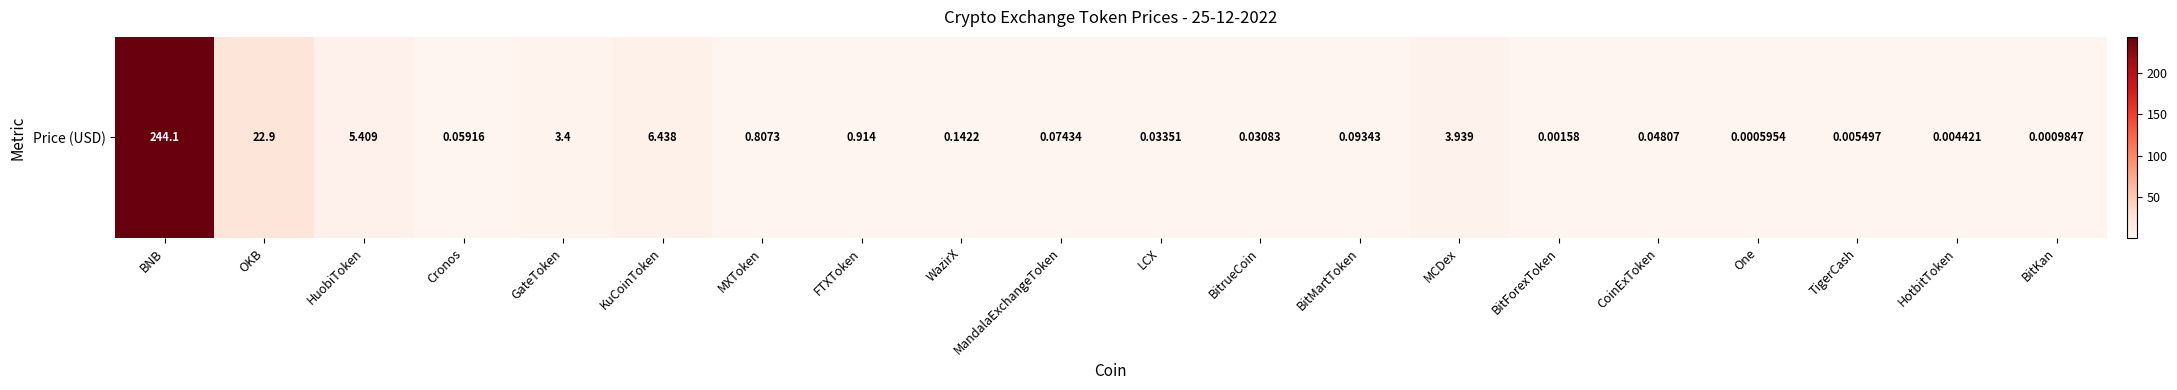

Rank the categories by value from lowest to highest.

One, BitKan, BitForexToken, HotbitToken, TigerCash, BitrueCoin, LCX, CoinExToken, Cronos, MandalaExchangeToken, BitMartToken, WazirX, MXToken, FTXToken, GateToken, MCDex, HuobiToken, KuCoinToken, OKB, BNB